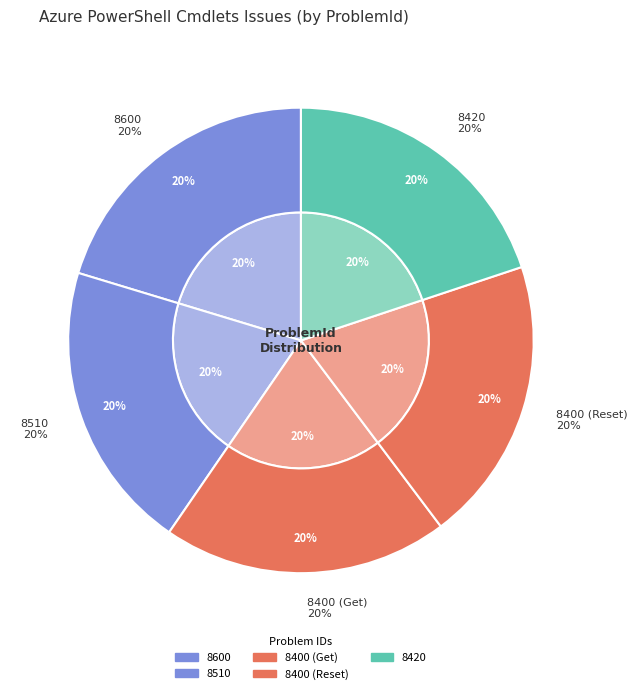

Rank the categories by value from lowest to highest.

8400 (Get), 8400 (Reset), 8420, 8510, 8600